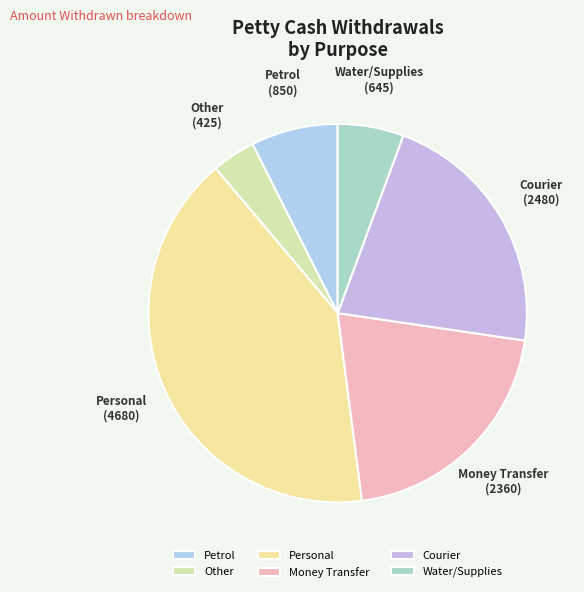

Count the number of slices in the pie.

6